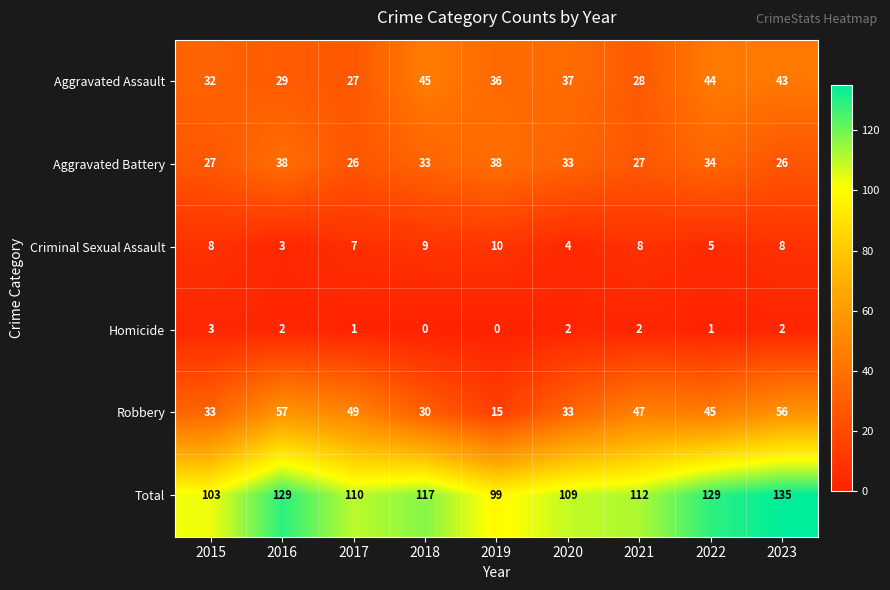

What is the sum of the Criminal Sexual Assault values at 2018 and 2017?

16